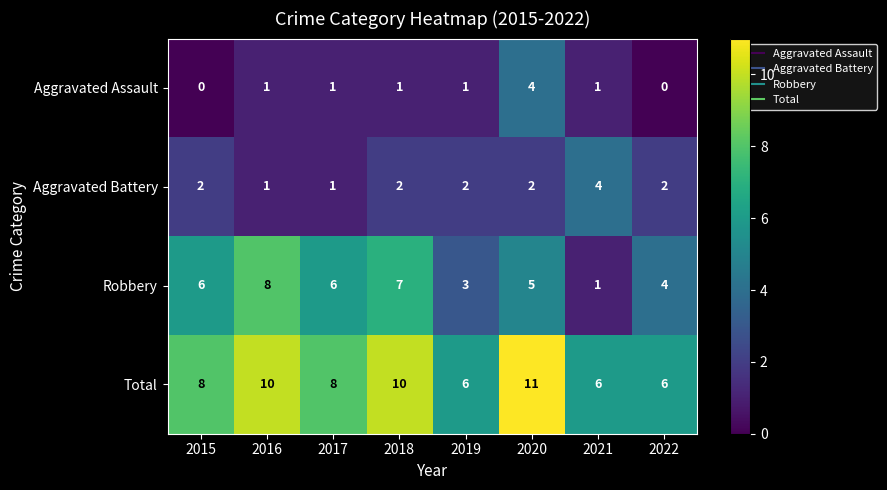

Rank the series at 2020 from highest to lowest value.

Total, Robbery, Aggravated Assault, Aggravated Battery